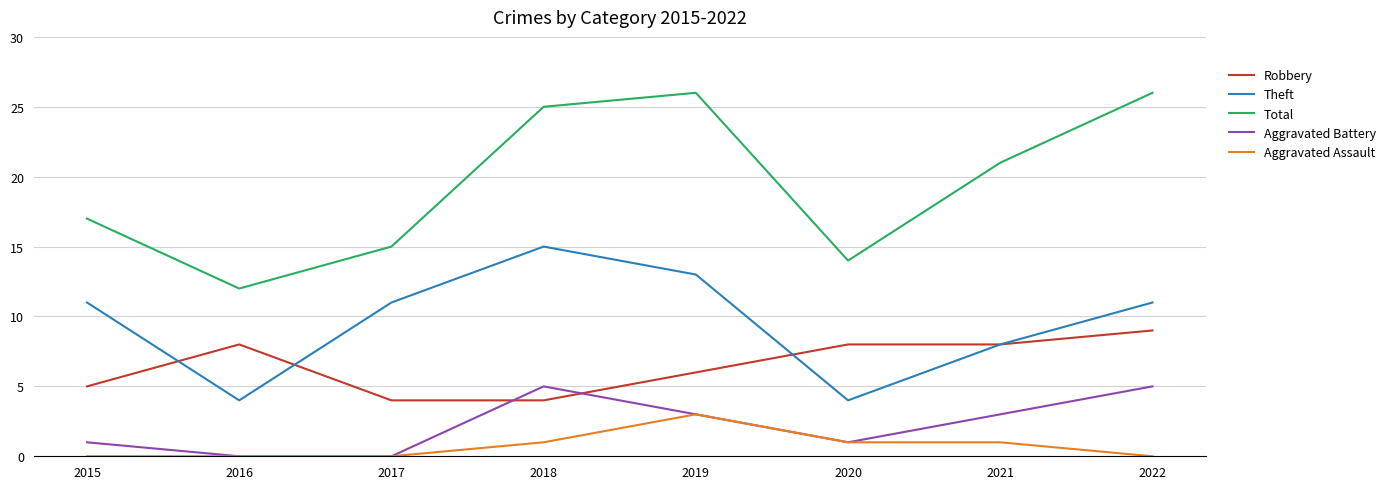

What is the difference between the maximum and minimum values in the Total series?

14